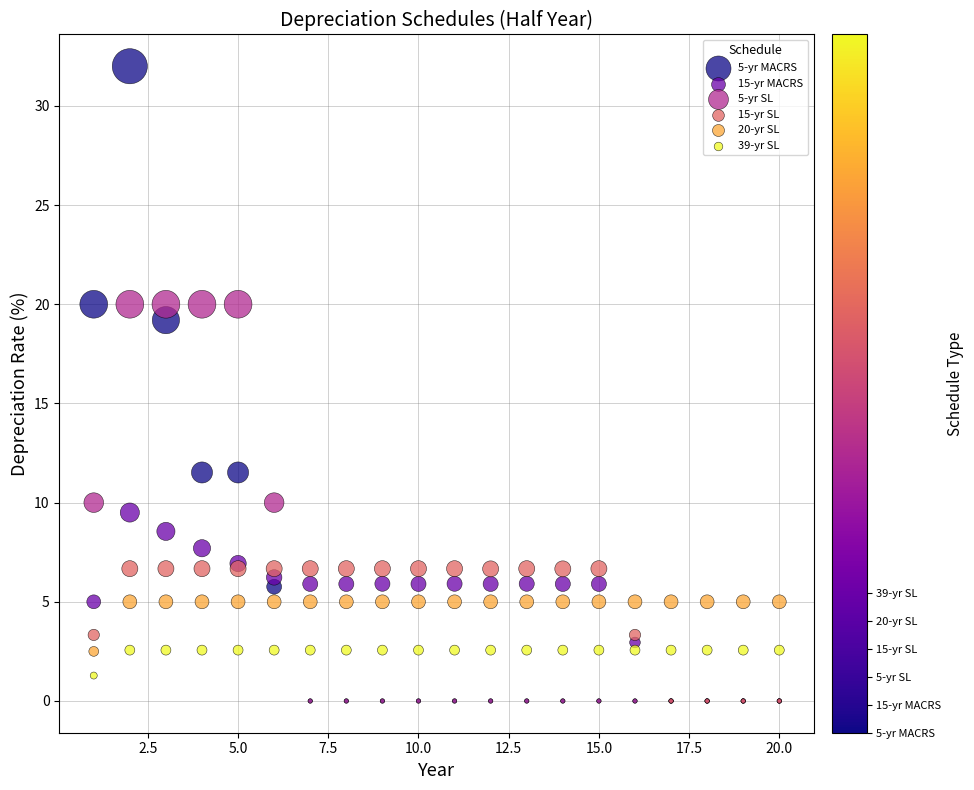

Which series has the widest spread of Y values?

5-yr MACRS